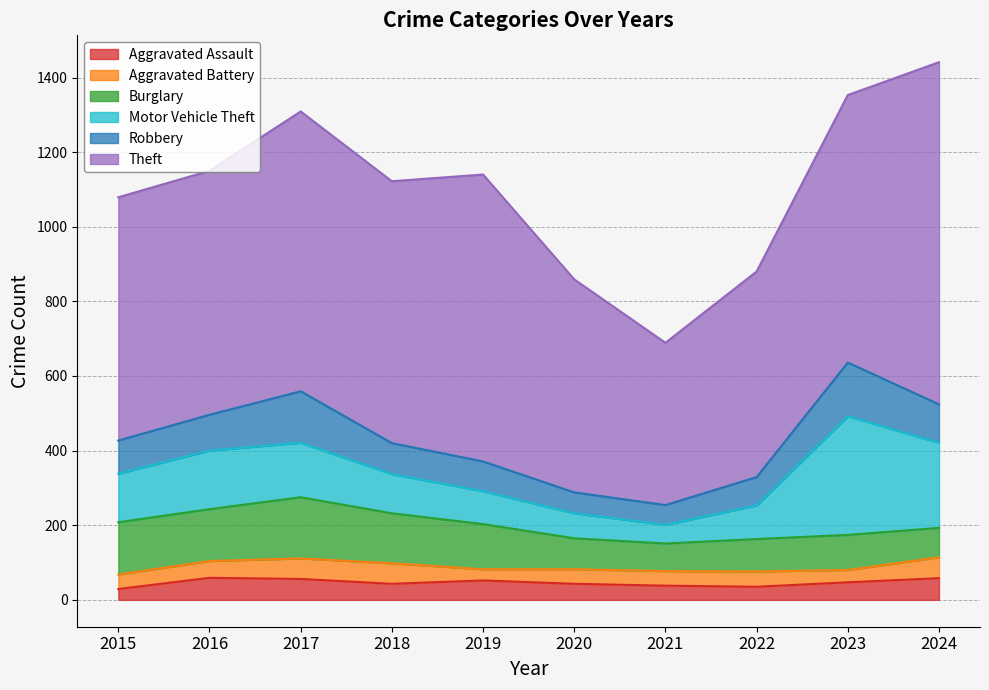

What are all the series names shown in the legend?

Aggravated Assault, Aggravated Battery, Burglary, Motor Vehicle Theft, Robbery, Theft